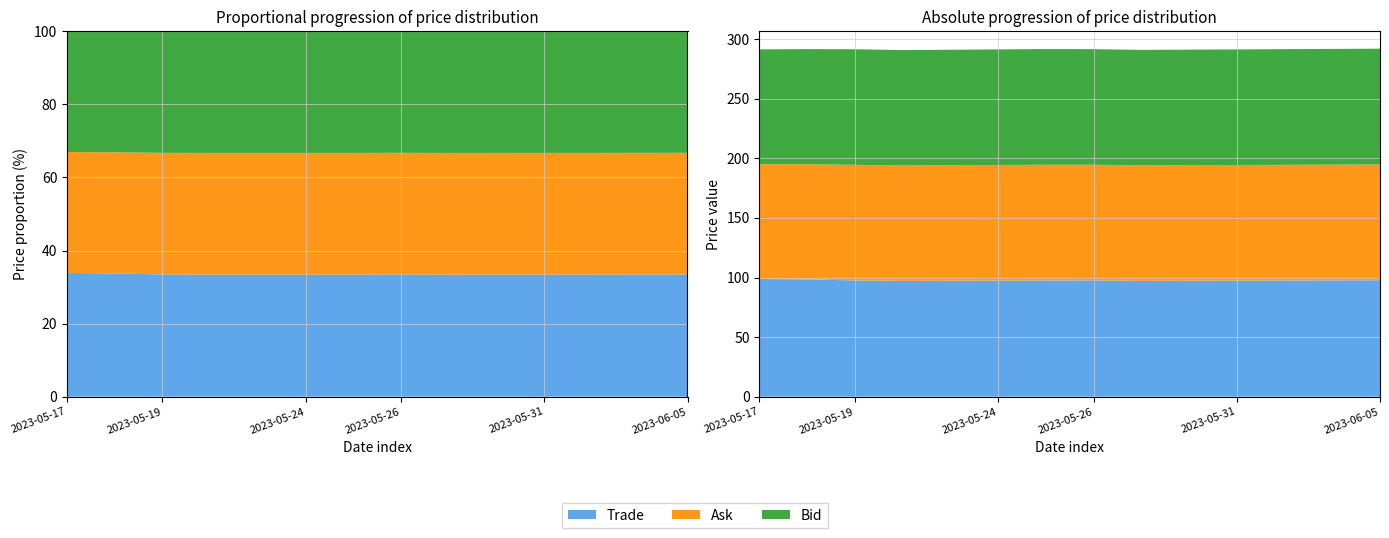

Reading left to right, what are all the values shown in this chart?

Trade: 98.7	98.4	97.5	97.2	97.3	97.4	97.5	97.6	97.2	97.3	97.4	97.5	97.6	97.7
Bid: 96.3	96.6	97.0	96.8	96.9	97.0	97.1	97.0	96.9	97.0	97.0	97.0	97.1	97.2
Ask: 96.4	96.6	97.0	96.8	96.9	97.0	97.1	97.0	96.9	97.0	97.0	97.1	97.1	97.2